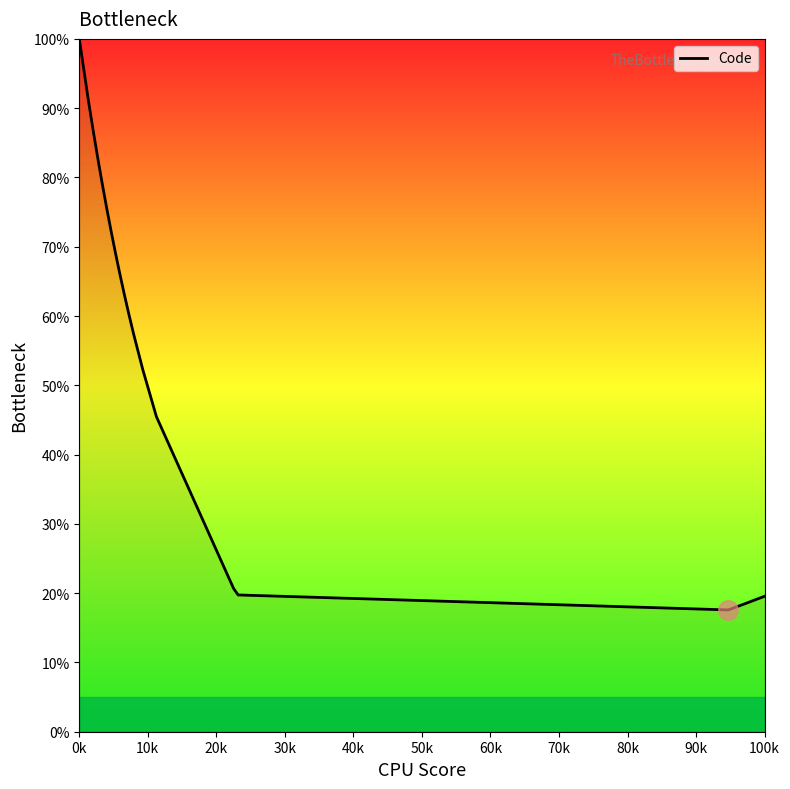

Is this an area chart (filled region under the line)?

No